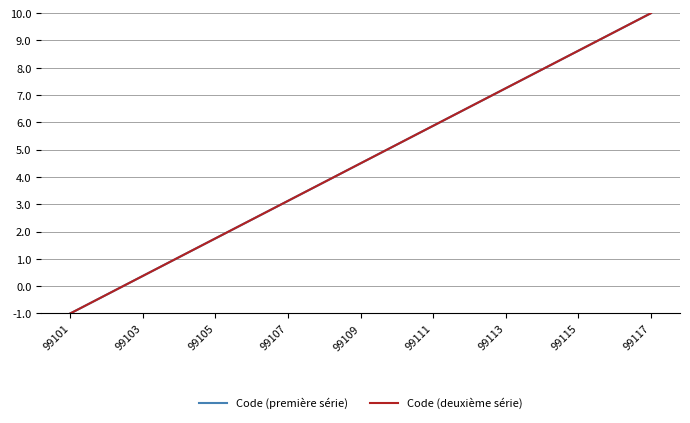

True or false: Code (première série) and Code (deuxième série) cross at least once.

False